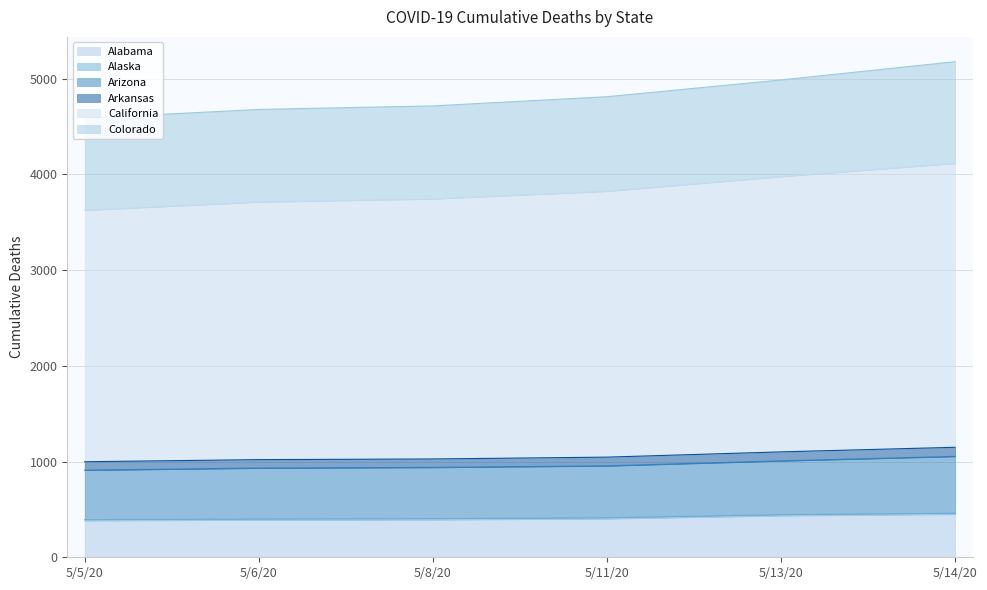

At which label does Alabama first exceed 403?

5/13/20